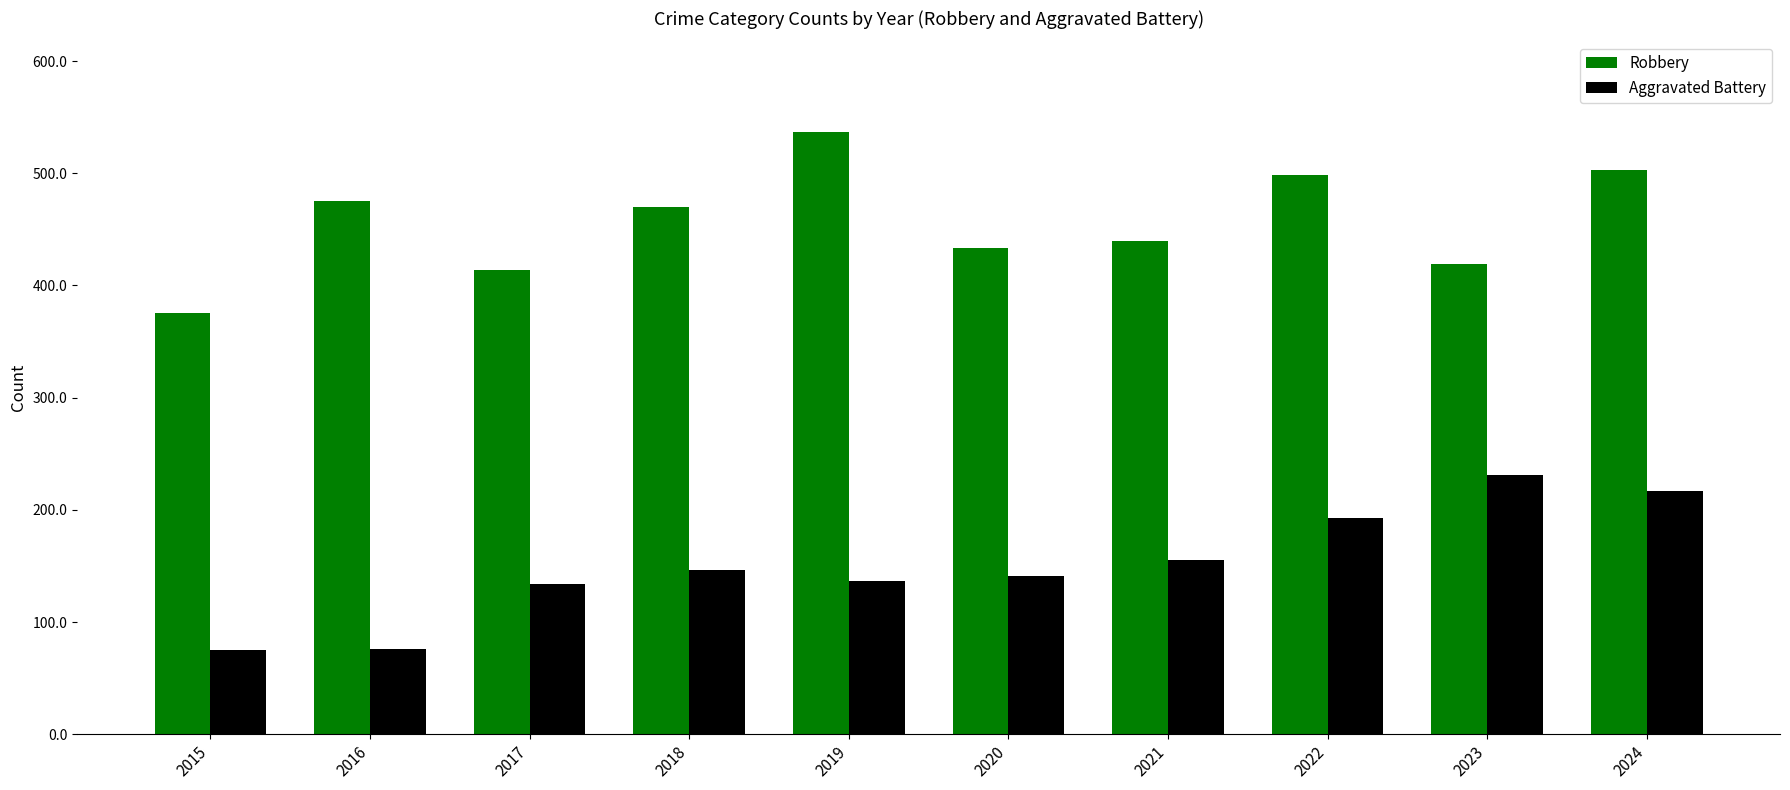

True or false: Robbery has a value of 198 at 2020.

False